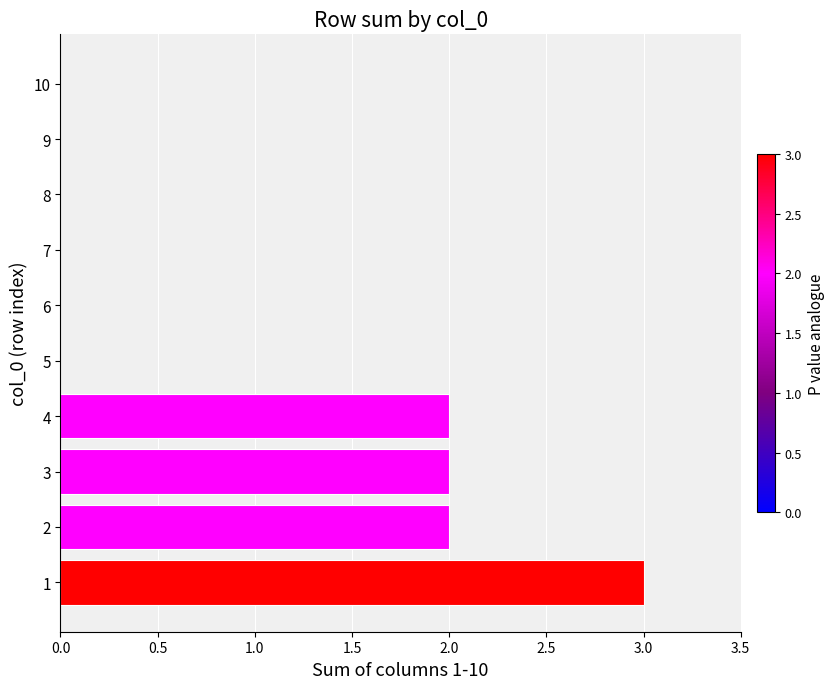

What is the greatest value displayed?

3